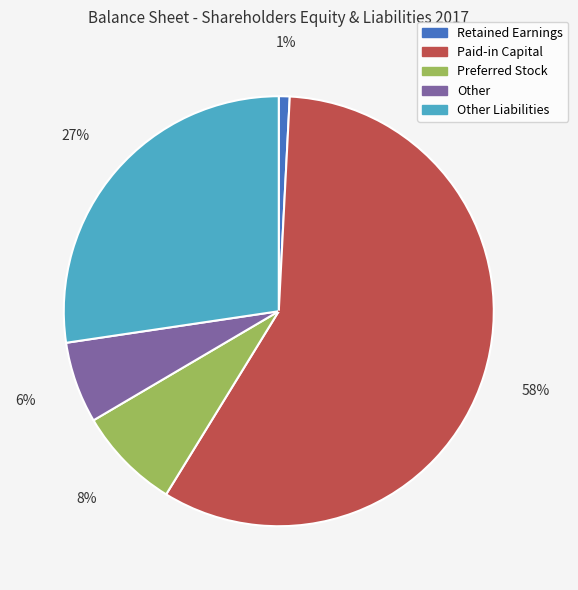

Is there a majority slice in this chart?

Yes